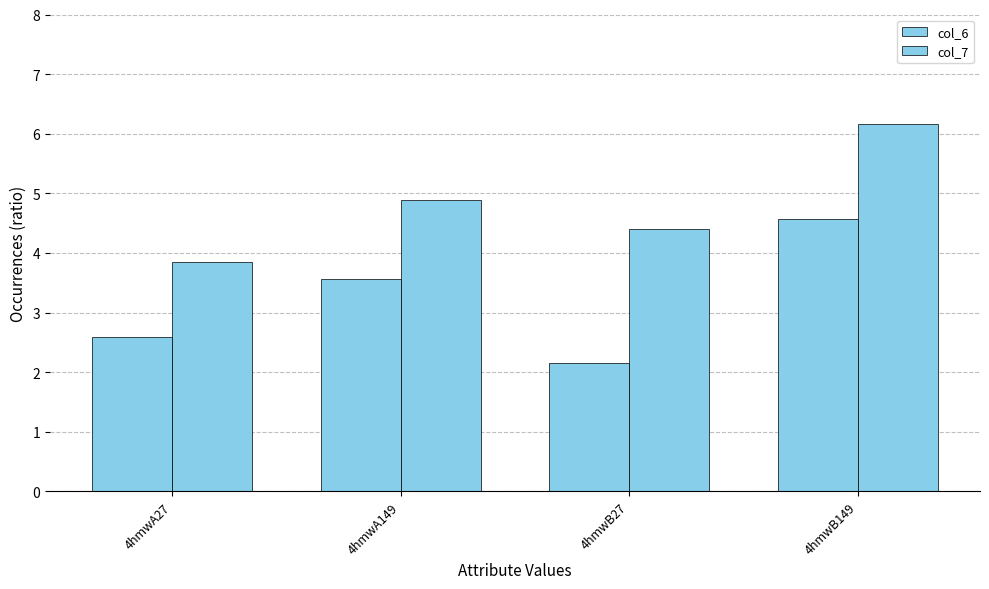

Are the bars horizontal?

No